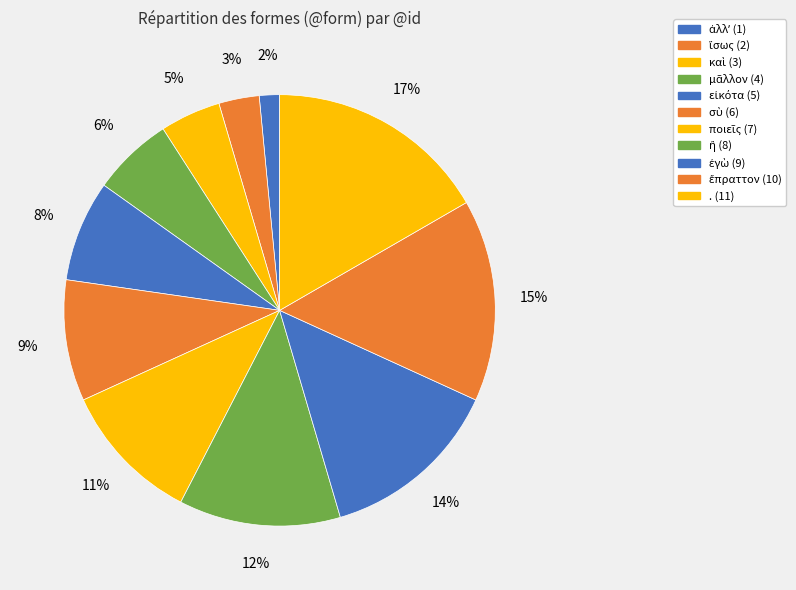

How many segments does this pie chart have?

11